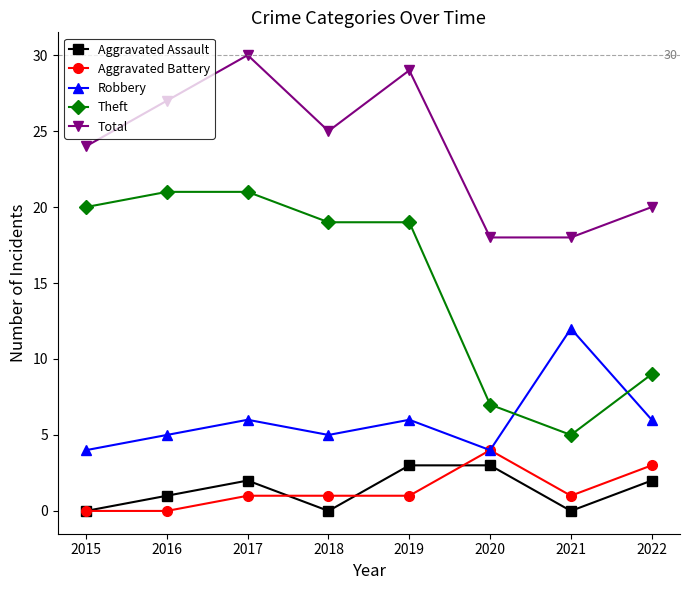

Which series changed the most between 2015 and 2021?

Theft